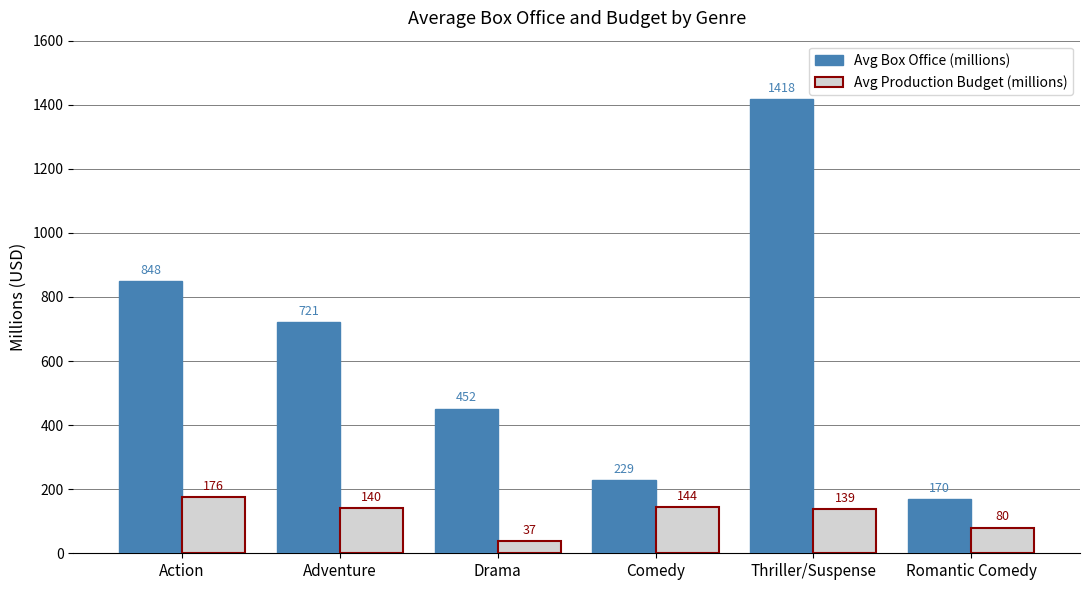

Where does the Avg Production Budget (millions) series first go above 139?

Action